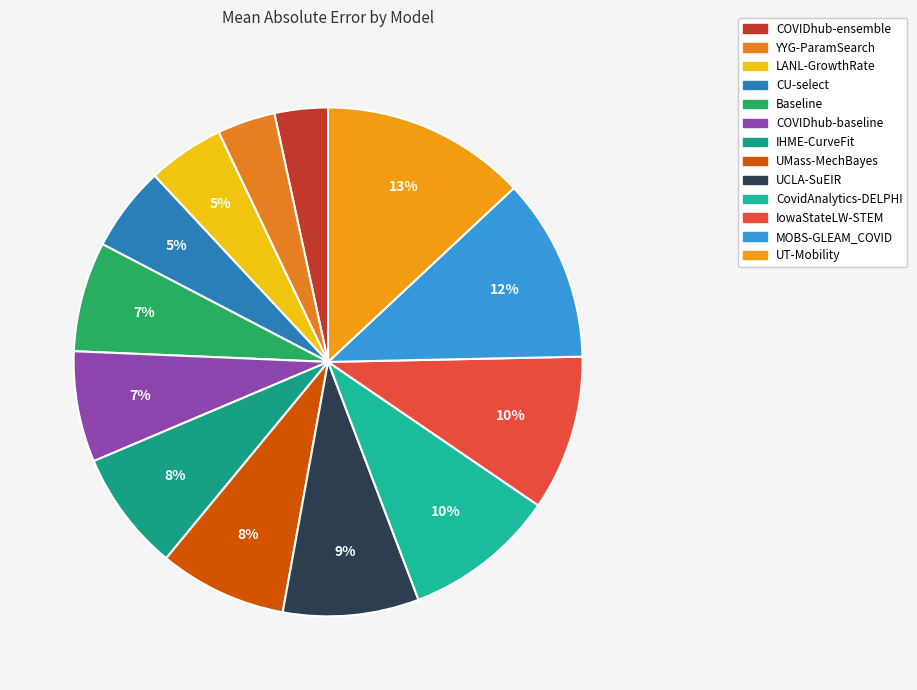

The COVIDhub-ensemble slice represents 1% of the pie. True or false?

False